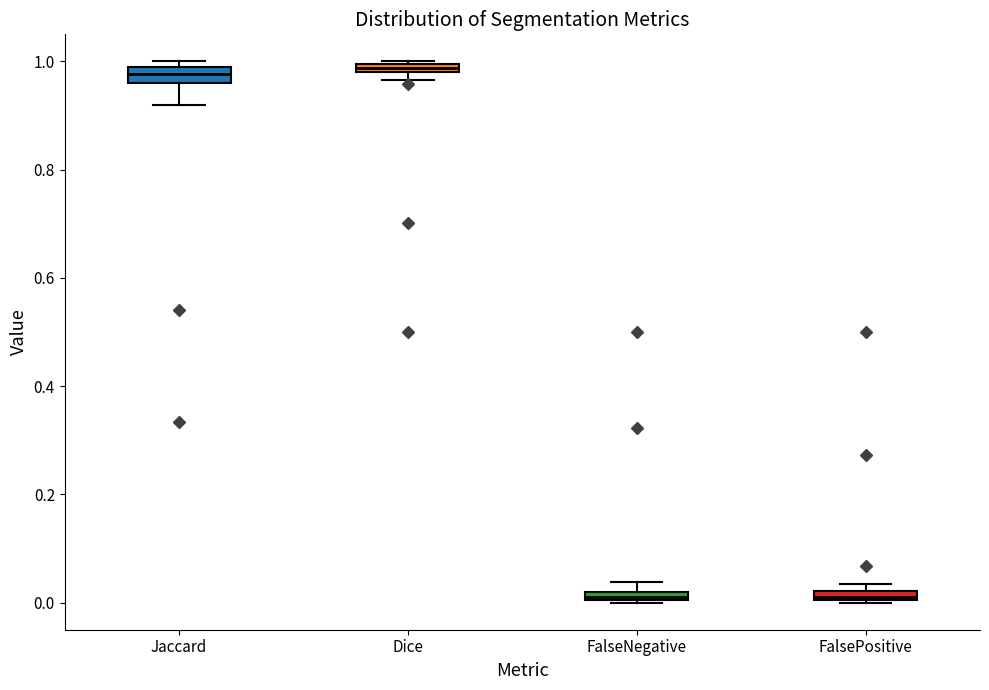

Where is the lower edge of the box for FalsePositive on the y-axis? The values are not printed on the chart, so give them approximately, as read against the axis.

0.00